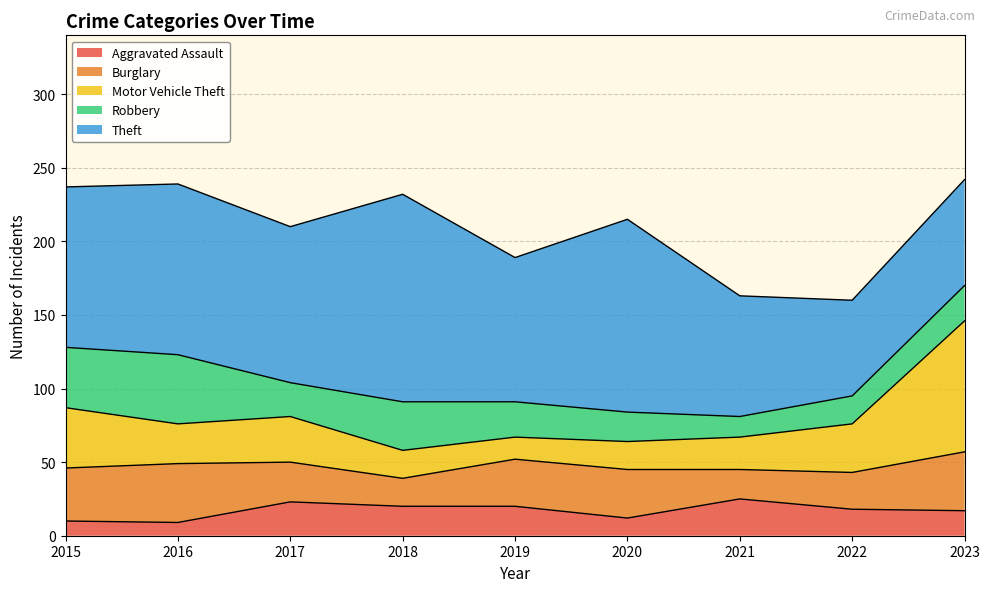

Where does the Robbery series first go above 24?

2015